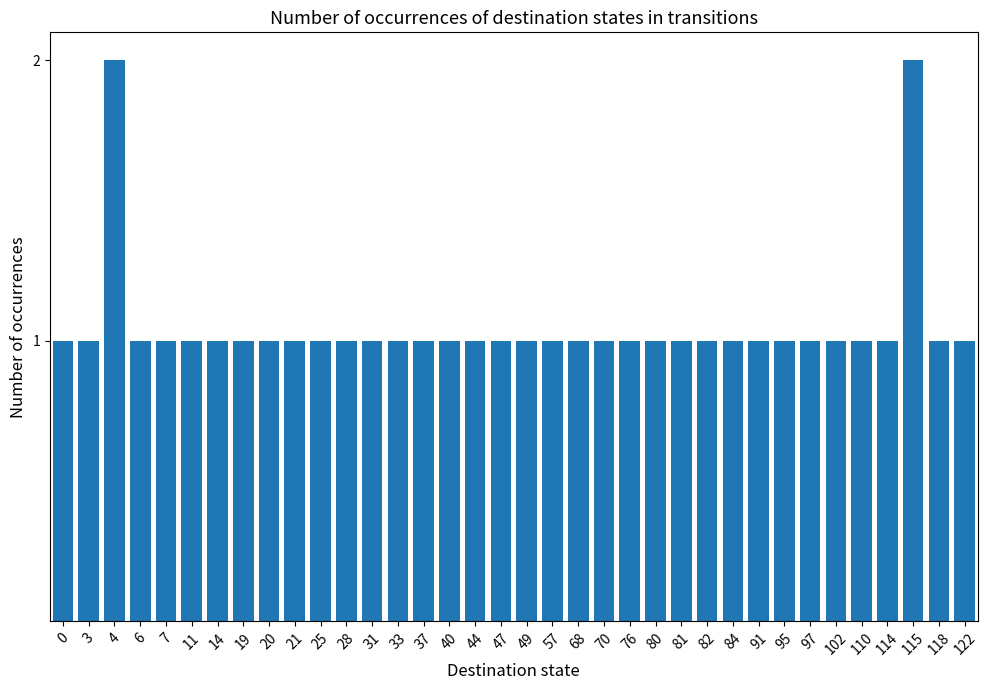

What is the average value?

1